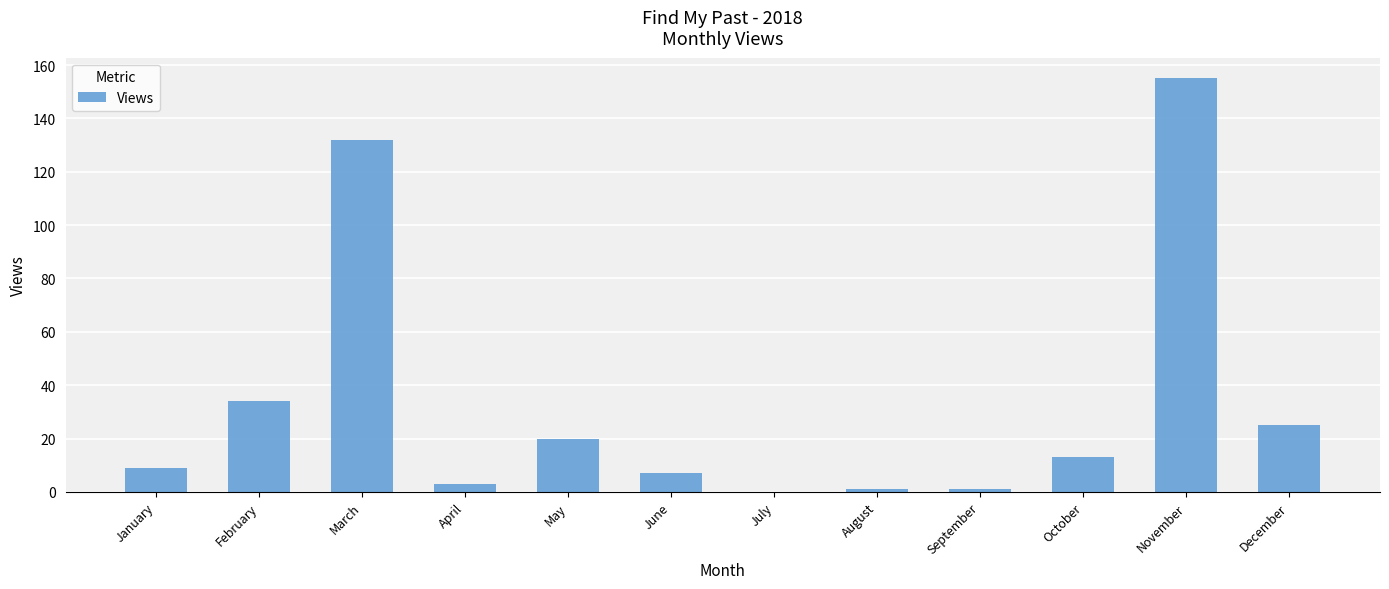

What is the sum of the values at July and November?

155